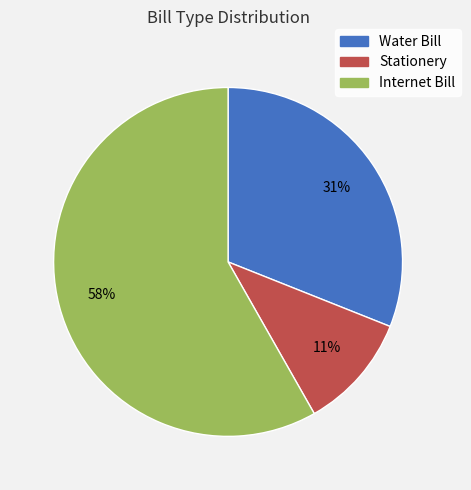

True or false: Stationery accounts for 25% of the total.

False